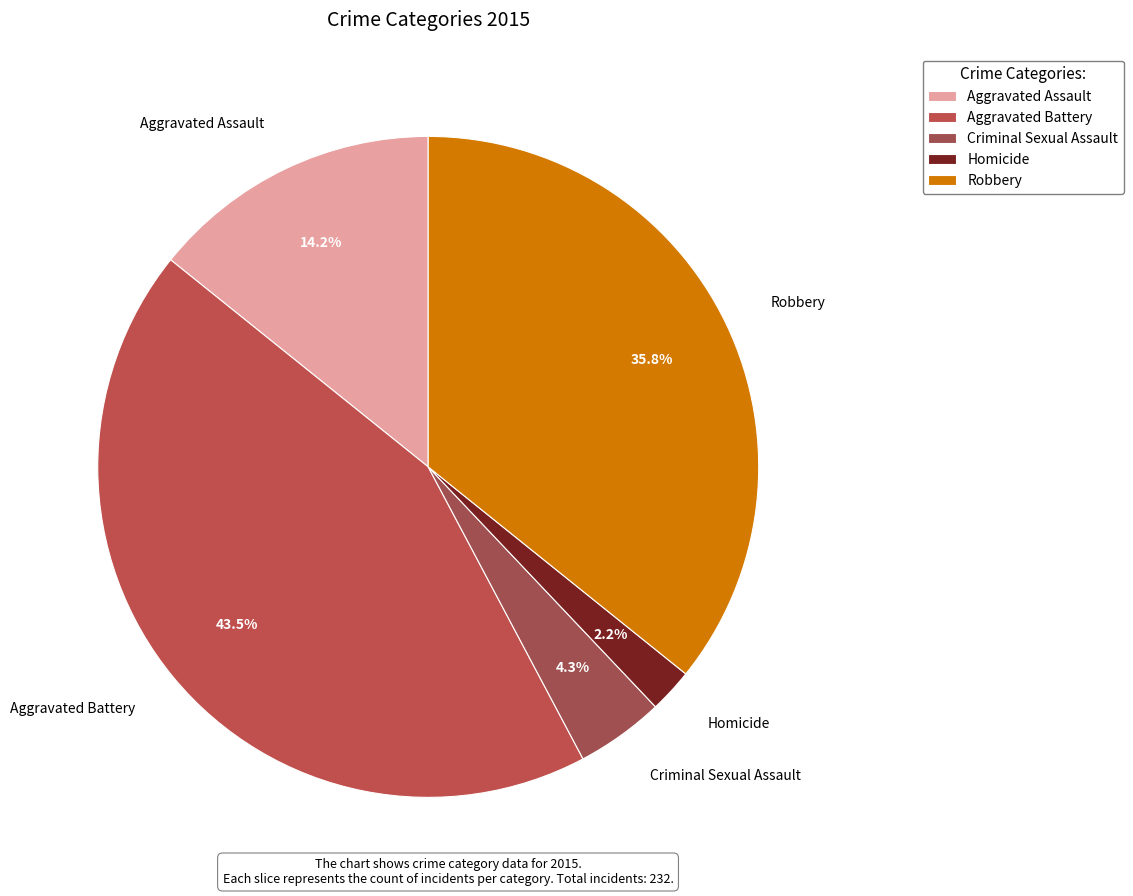

What portion of the pie excludes Aggravated Assault?

85.8%